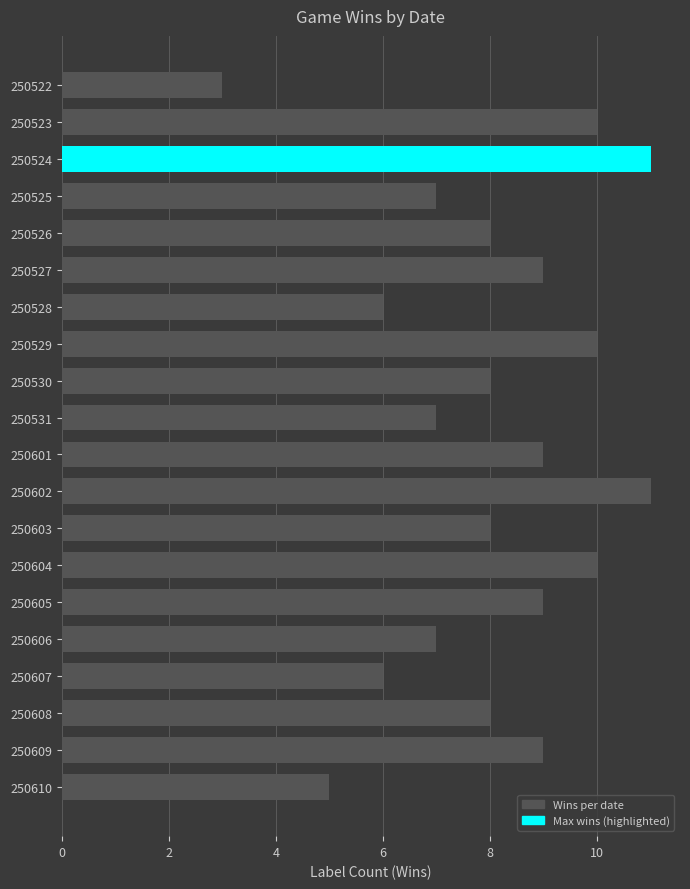

How many distinct data groups are displayed?

1